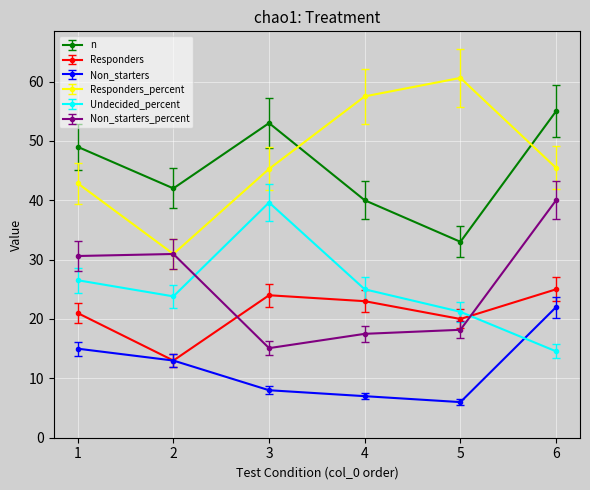

What value does the Responders series have at 5?

20.0